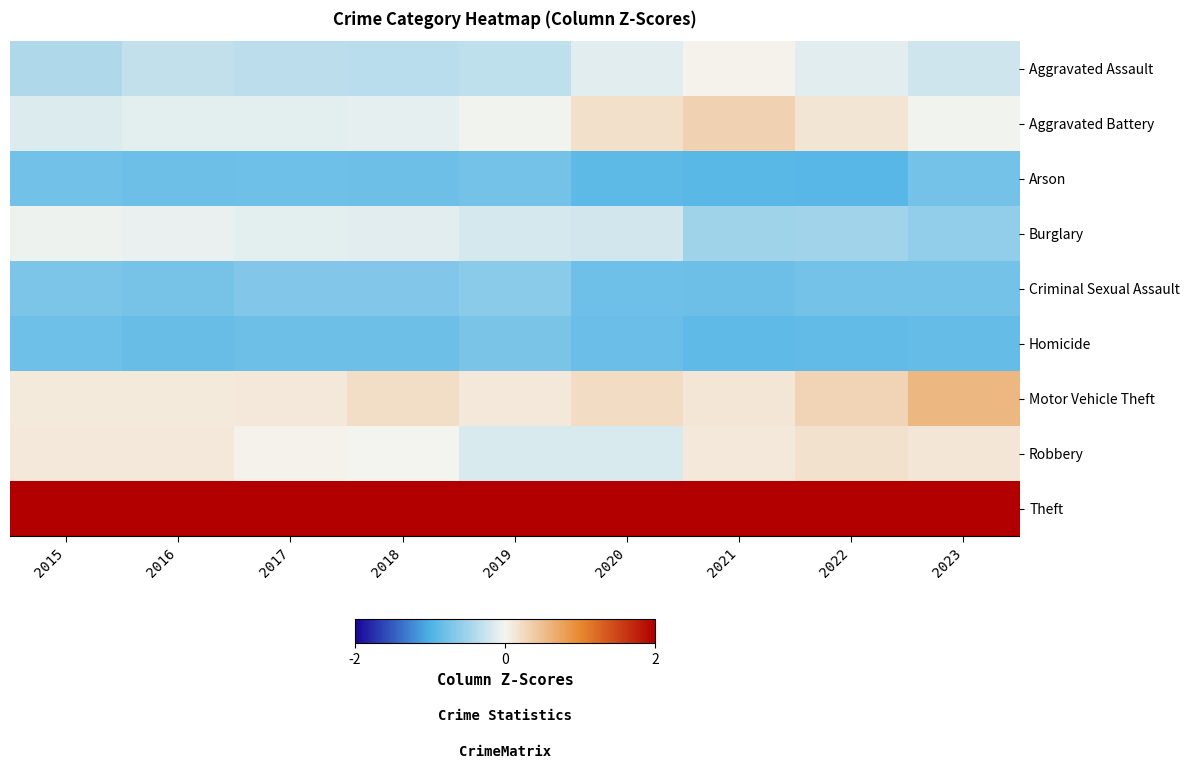

Which label corresponds to the smallest value in the chart?

2022